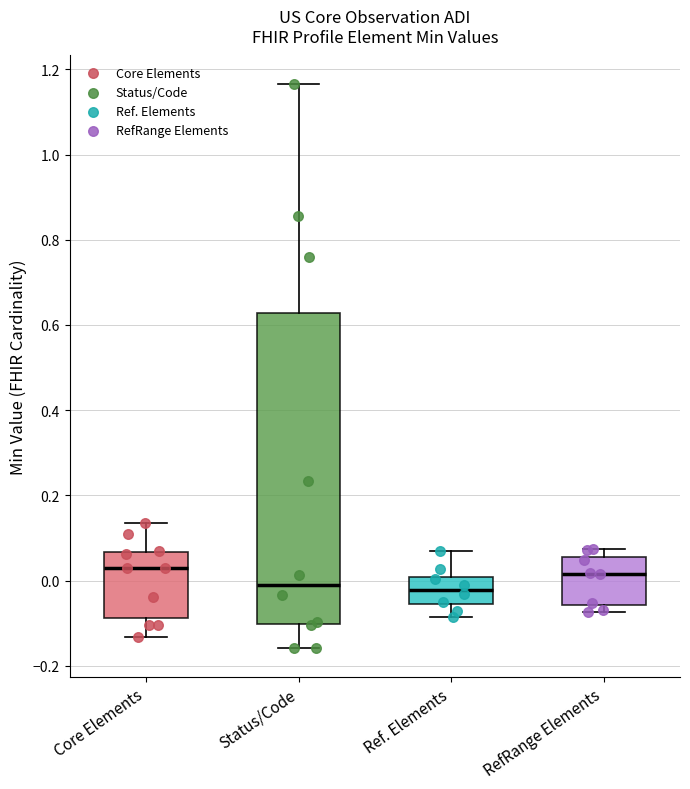

Comparing the boxes themselves (not the whiskers), which one is the tallest?

Status/Code